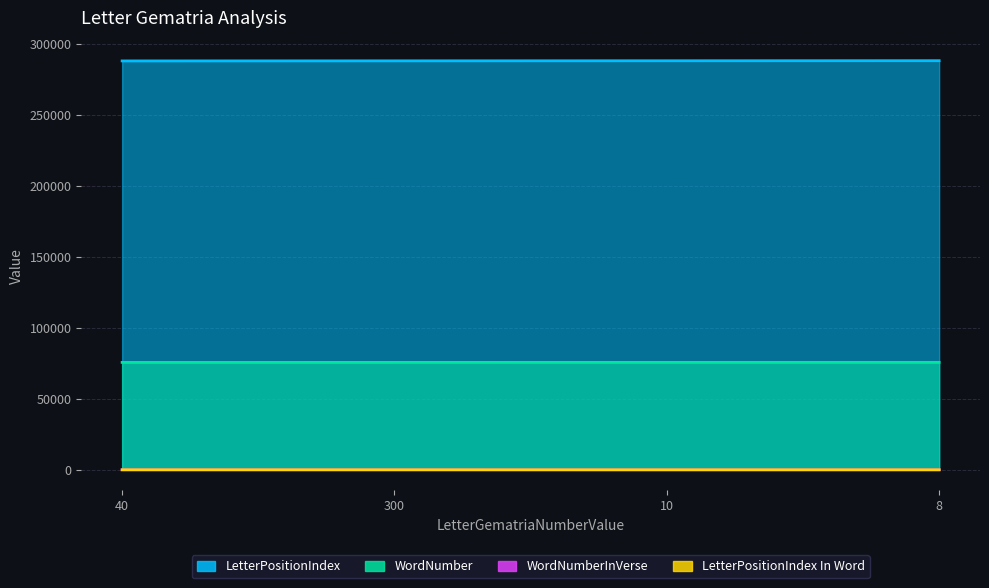

What are all the series names shown in the legend?

LetterPositionIndex, WordNumber, WordNumberInVerse, LetterPositionIndex In Word